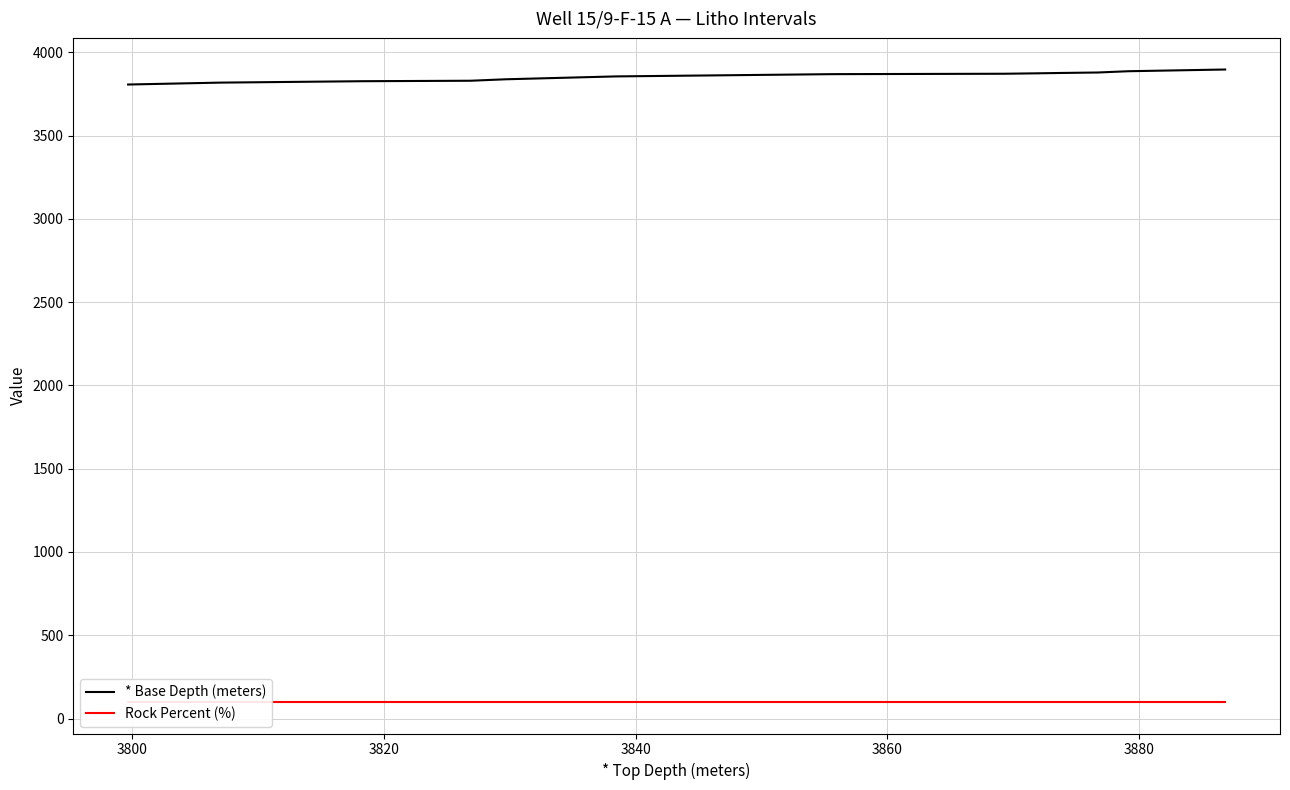

What is the highest value of the * Base Depth (meters) series?

3897.1